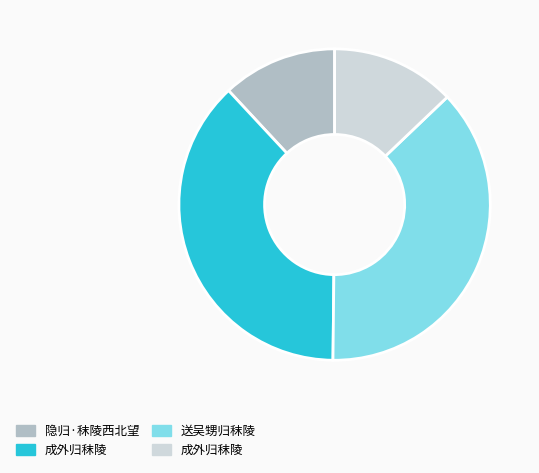

Is there a majority slice in this chart?

No